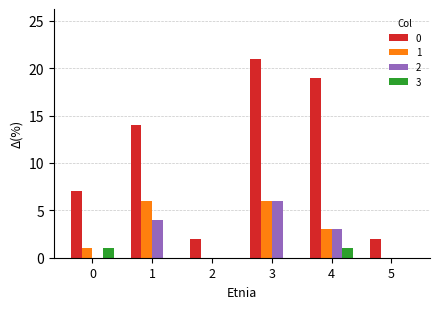

What is the difference between the 0 values at 0 and 3?

14